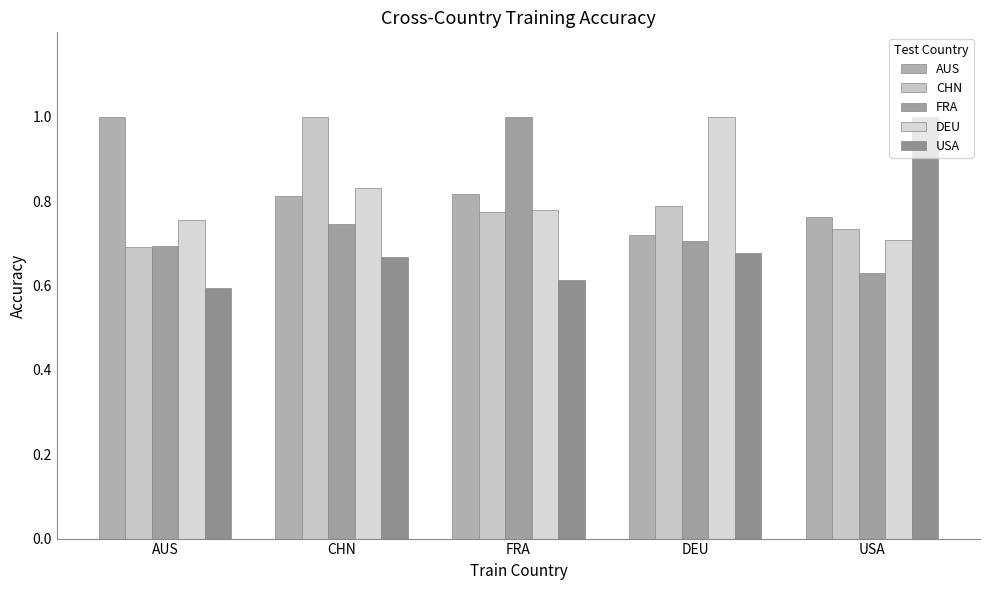

What is the difference between the second highest and second lowest values in the AUS series?

0.1